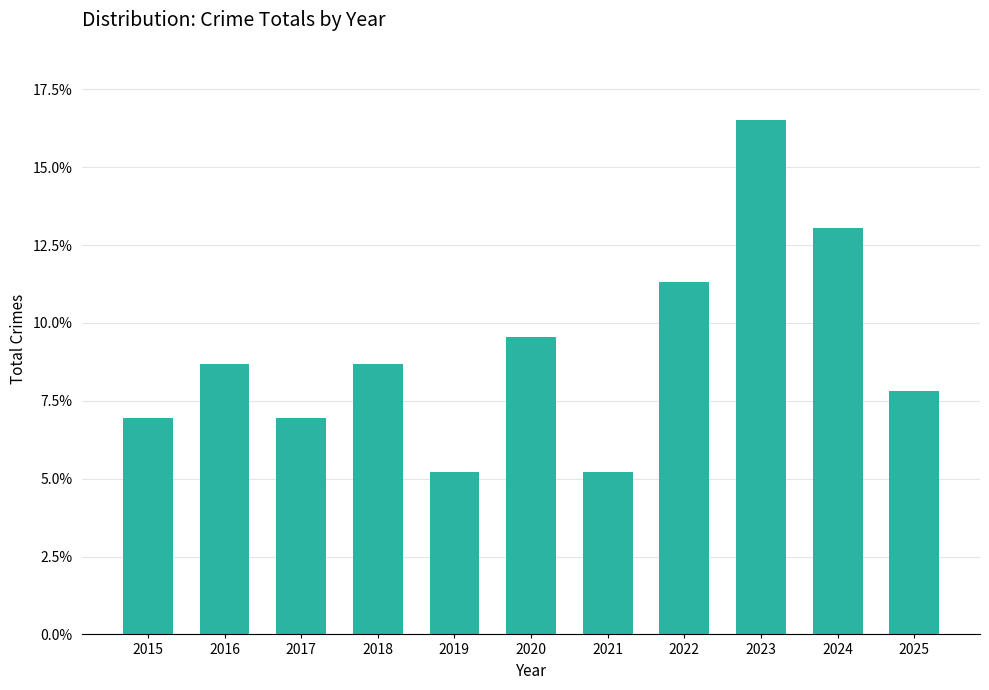

What is the minimum value shown in the chart?

0.1